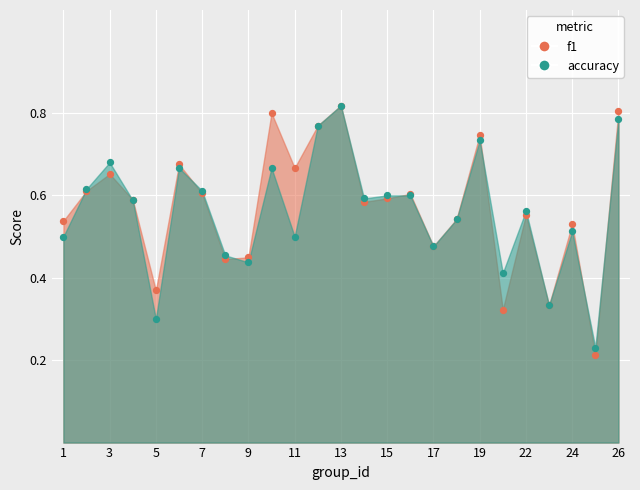

What are all the series names shown in the legend?

f1, accuracy